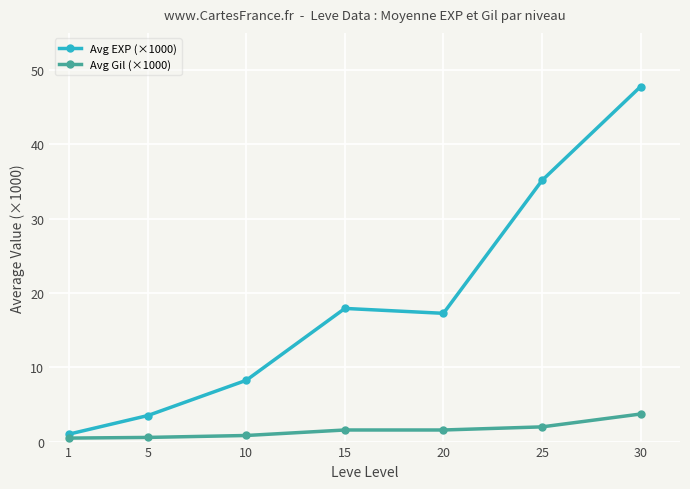

Which series has the largest total across all categories?

Avg EXP (×1000)